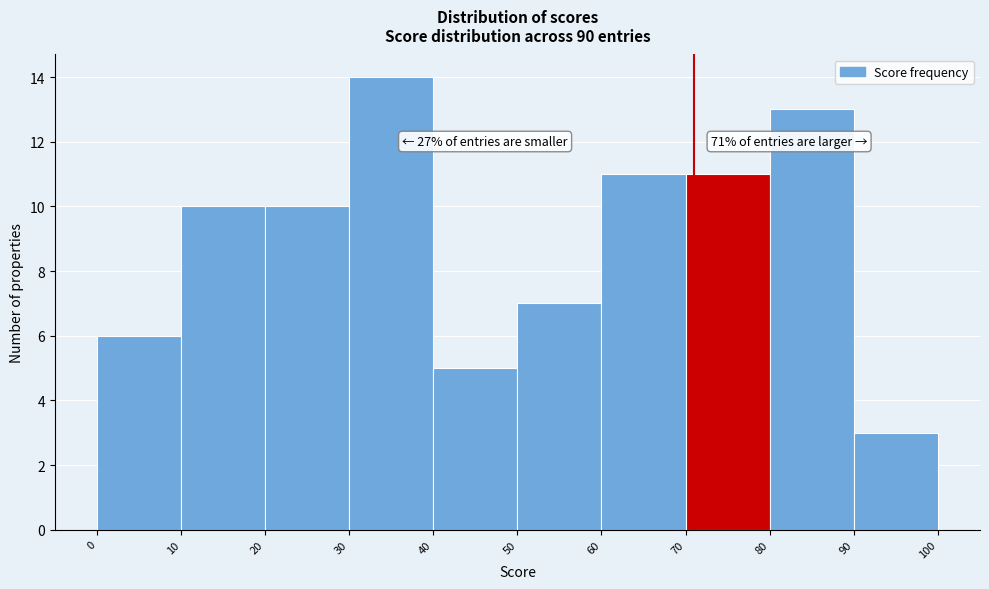

Over which range of the x-axis is the bar tallest?

30 to 40